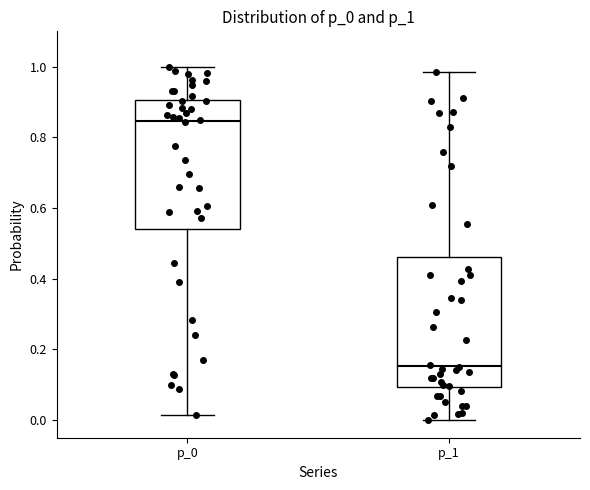

Where does the upper whisker of the box for p_0 end on the y-axis? The values are not printed on the chart, so give them approximately, as read against the axis.

1.00